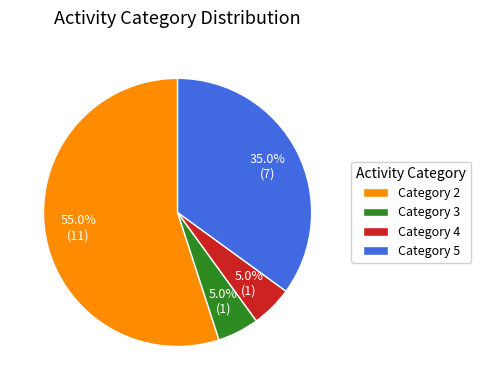

Is there any slice that represents more than half of the pie?

Yes